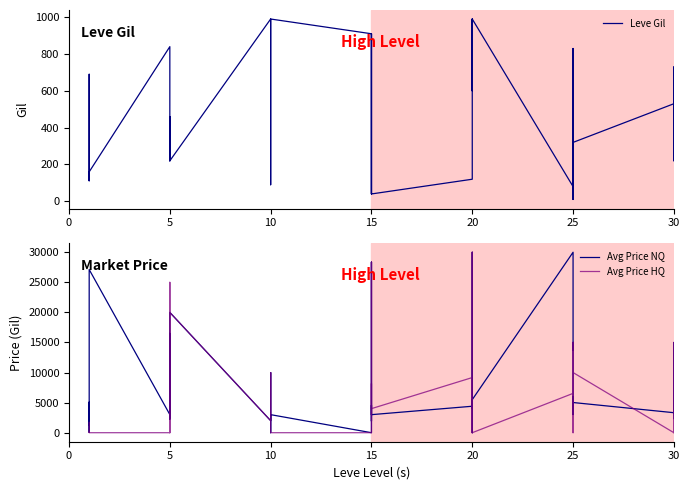

The value of Leve Gil at 25 is 119.2. True or false?

False